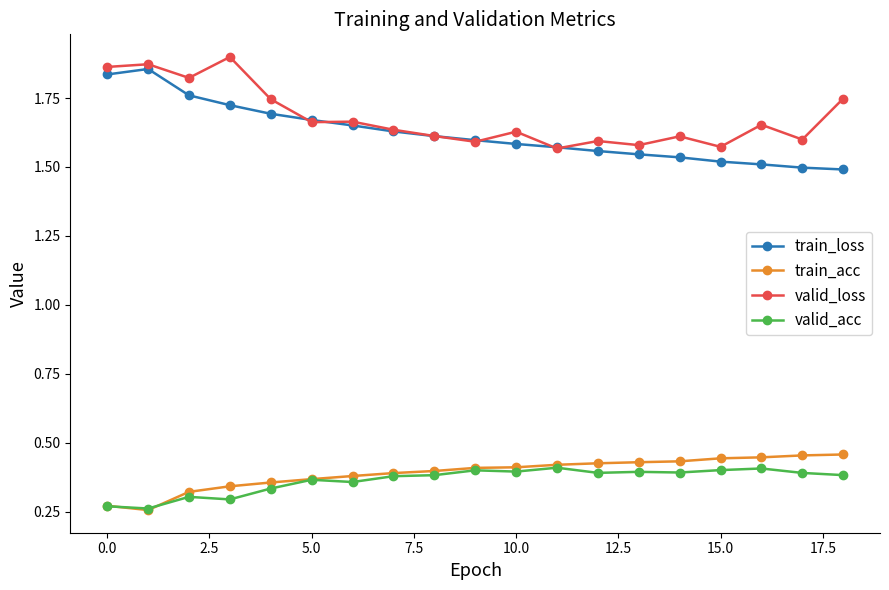

True or false: valid_acc has more than 1 interior local peaks.

True